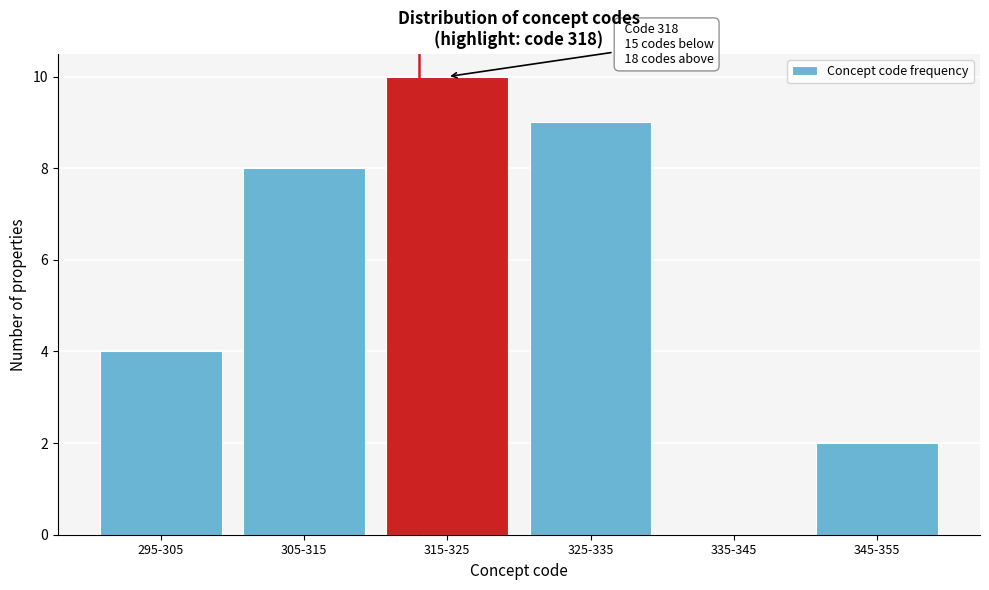

Reading left to right, what are all the values shown in this chart?

295-305=4	305-315=8	315-325=10	325-335=9	335-345=0	345-355=2